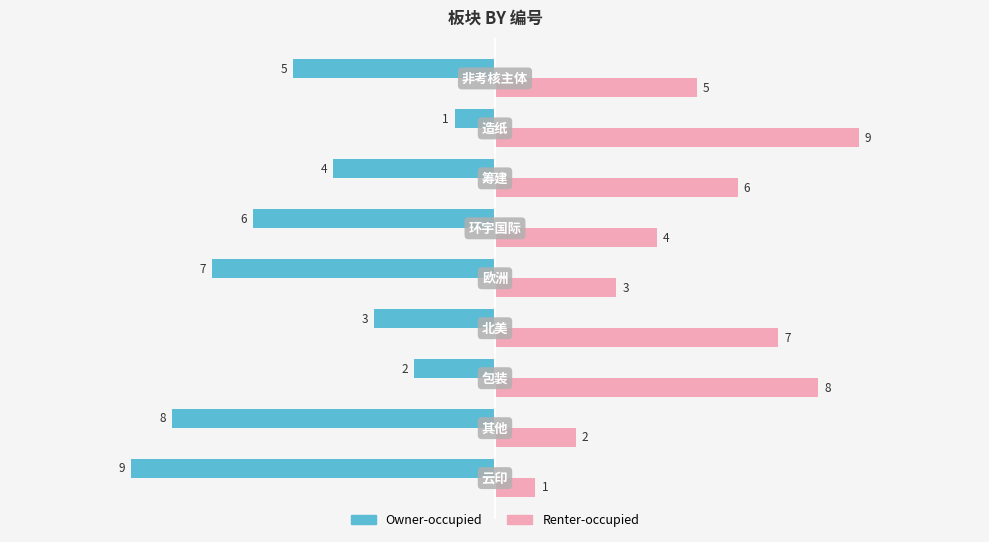

How many Owner-occupied values are between -7 and -3?

5